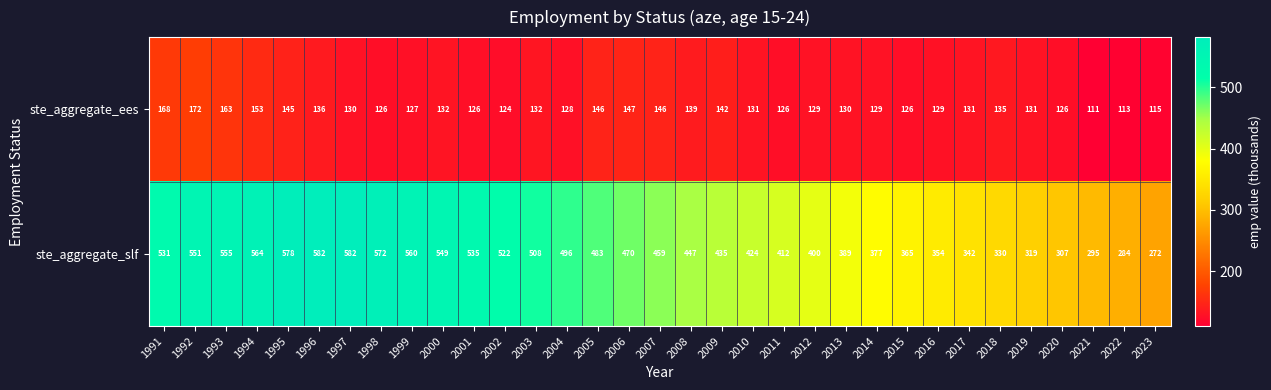

What is the sum of all ste_aggregate_slf values?

14849